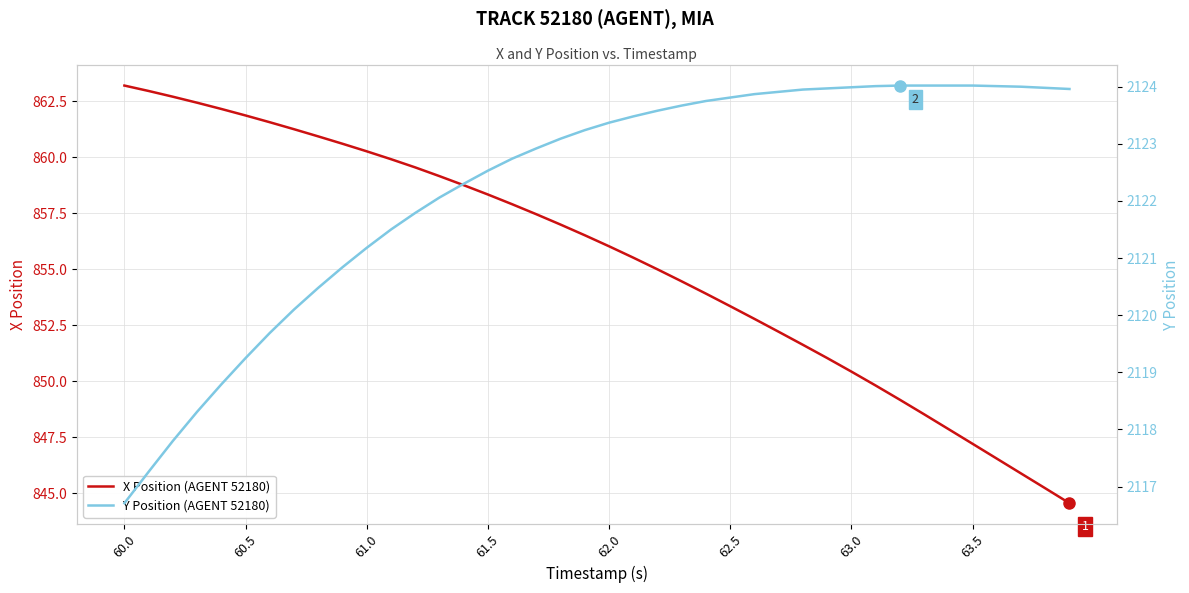

The X Position (AGENT 52180) series shows 1266.3 at 61.0. True or false?

False